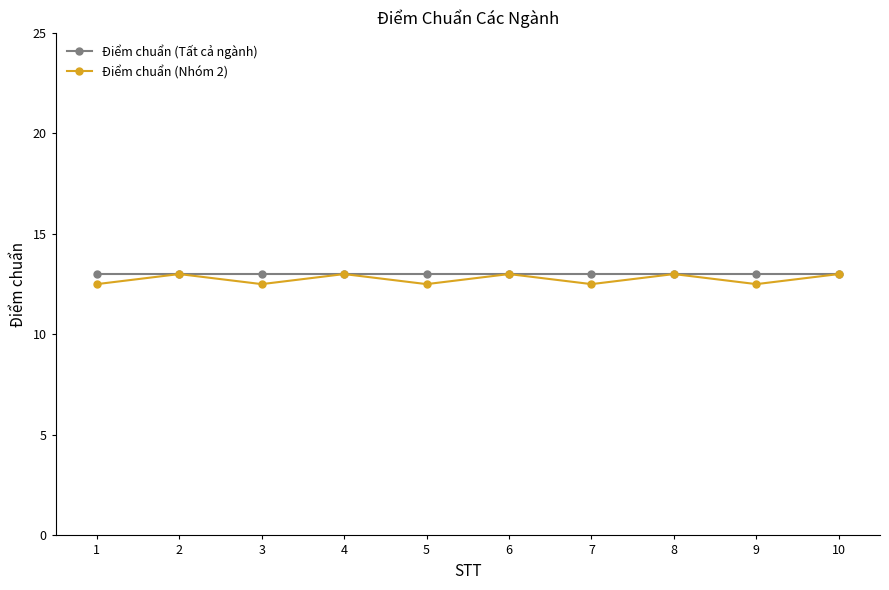

What is the minimum value for Điểm chuẩn (Tất cả ngành)?

13.0